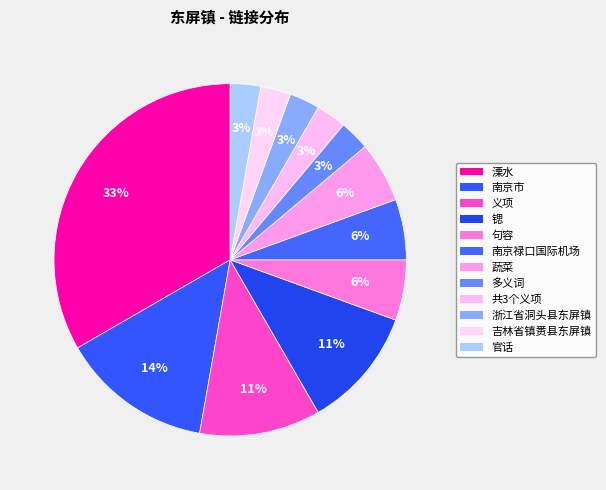

The 溧水 slice represents 24% of the pie. True or false?

False